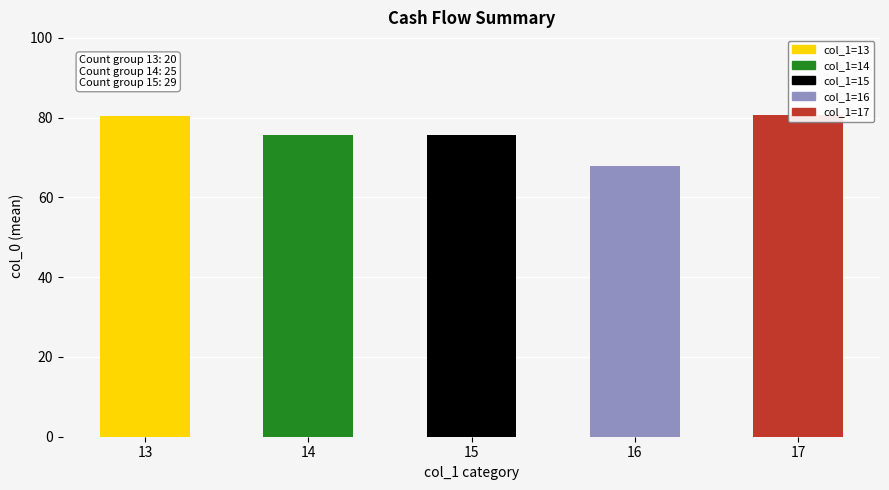

Reading left to right, transcribe all the data shown in this chart.

13=80.5	14=75.7	15=75.6	16=67.9	17=80.6